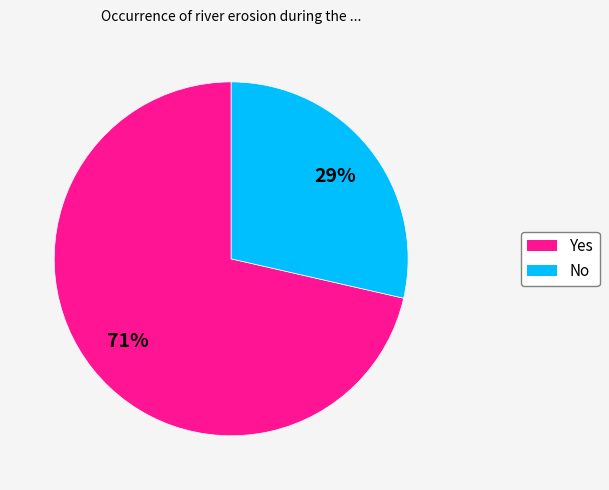

Which slice is the smallest?

No